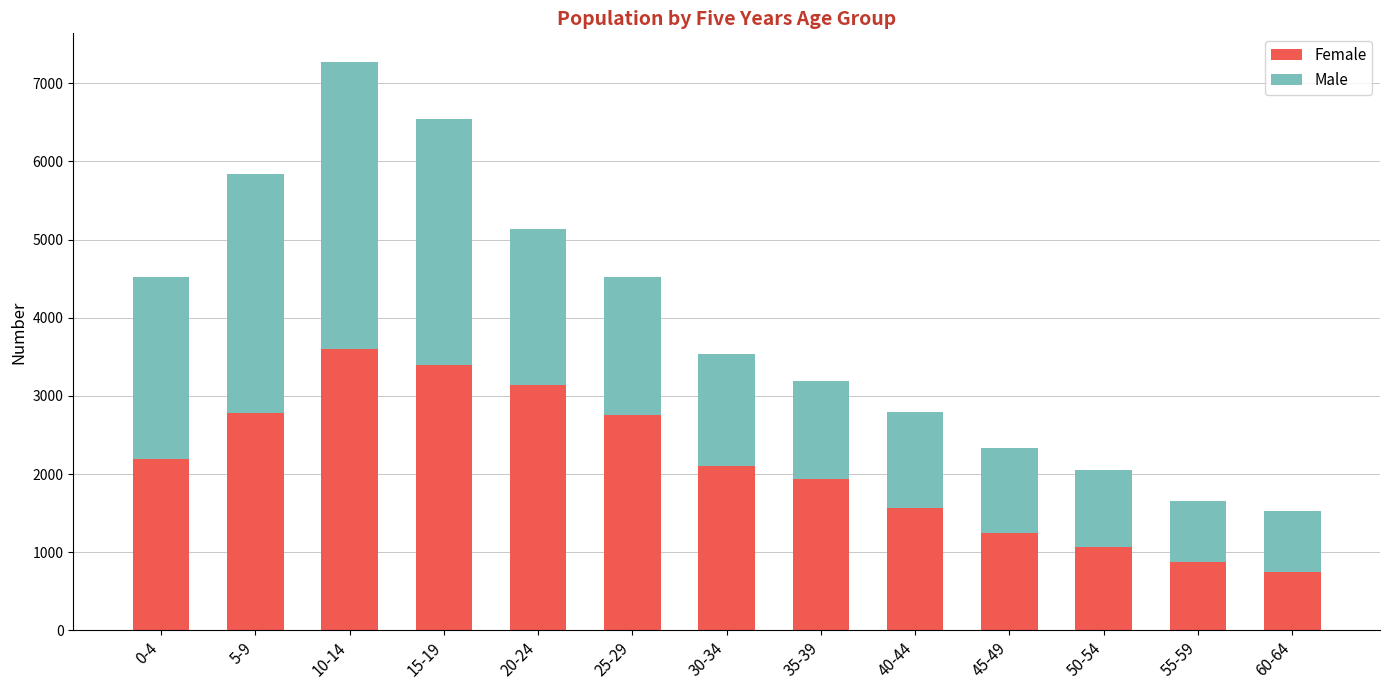

The value of Female at 45-49 is 1250. True or false?

True